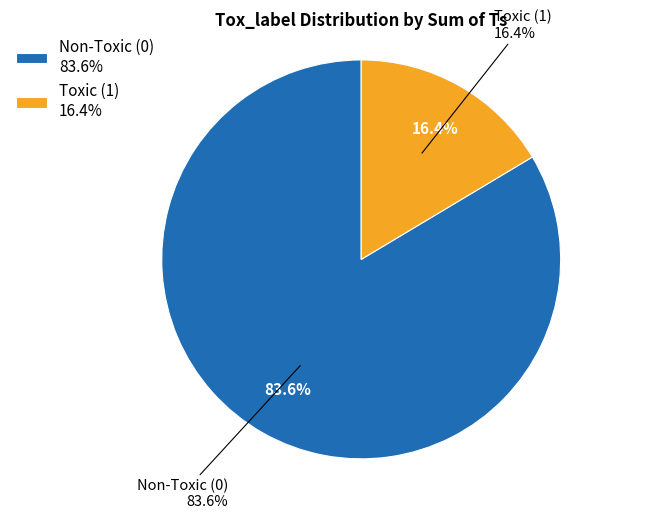

Does 0 account for over 50% of the chart?

No